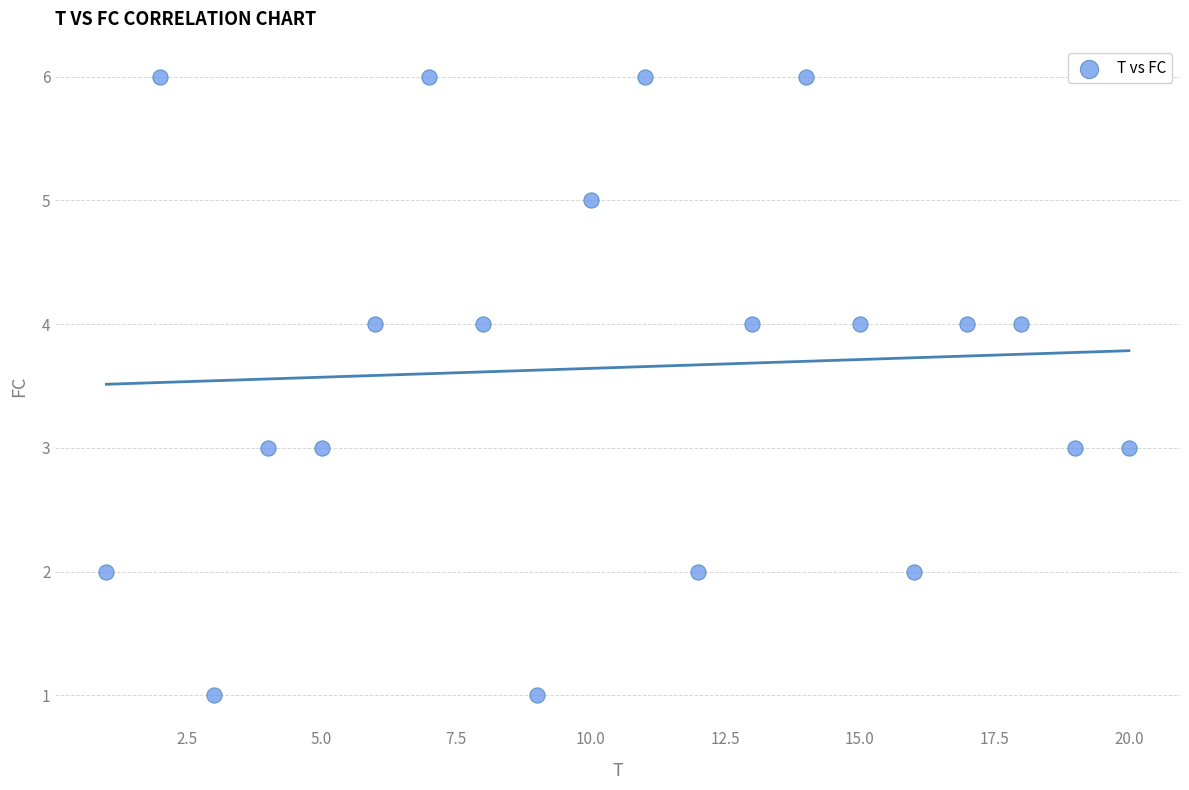

What is the range of Y values (max minus min)?

5